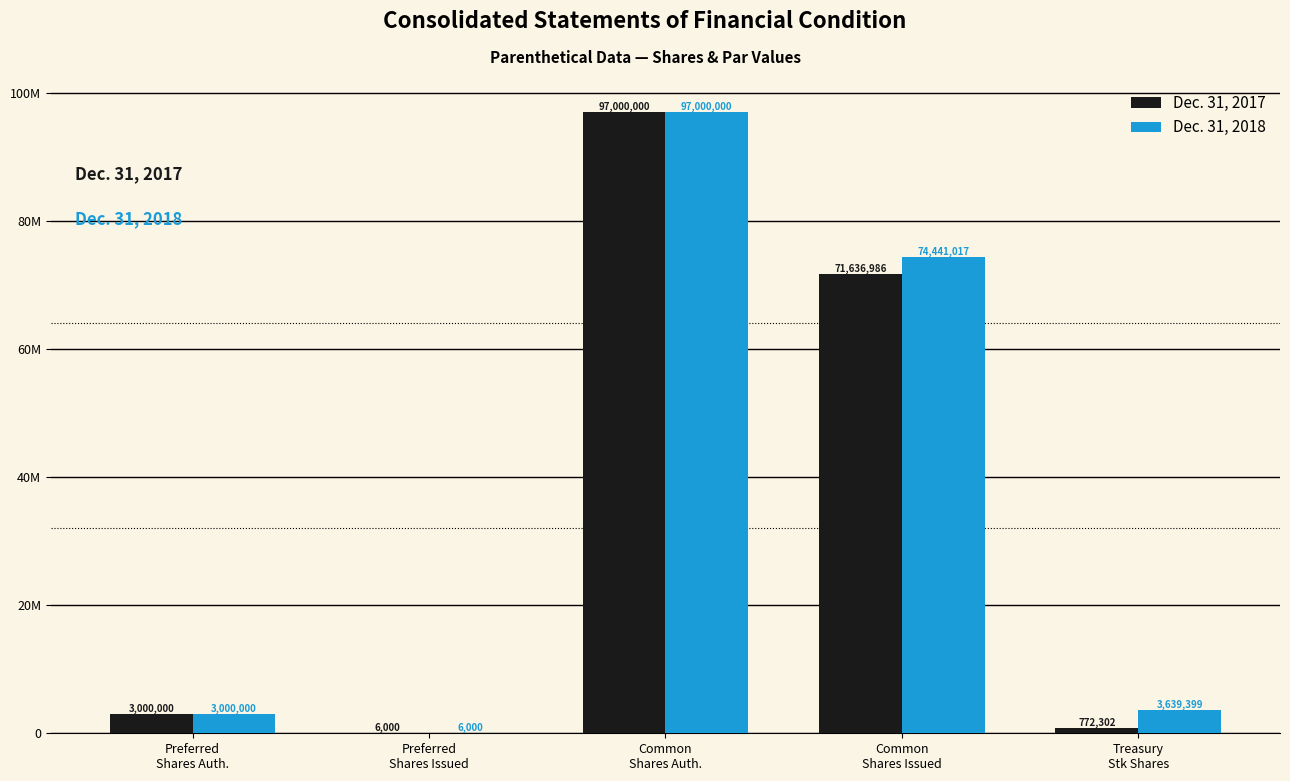

List the labels in order of Dec. 31, 2018 value, smallest first.

Preferred
Shares Issued, Preferred
Shares Auth., Treasury
Stk Shares, Common
Shares Issued, Common
Shares Auth.